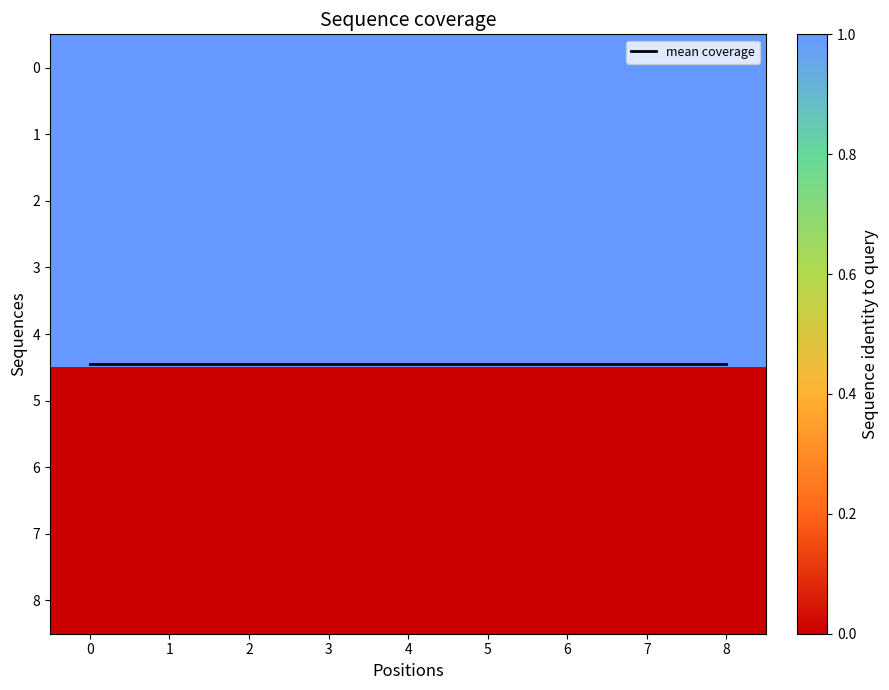

List the series in order of their peak value, lowest first.

5, 6, 7, 8, 0, 1, 2, 3, 4, mean coverage